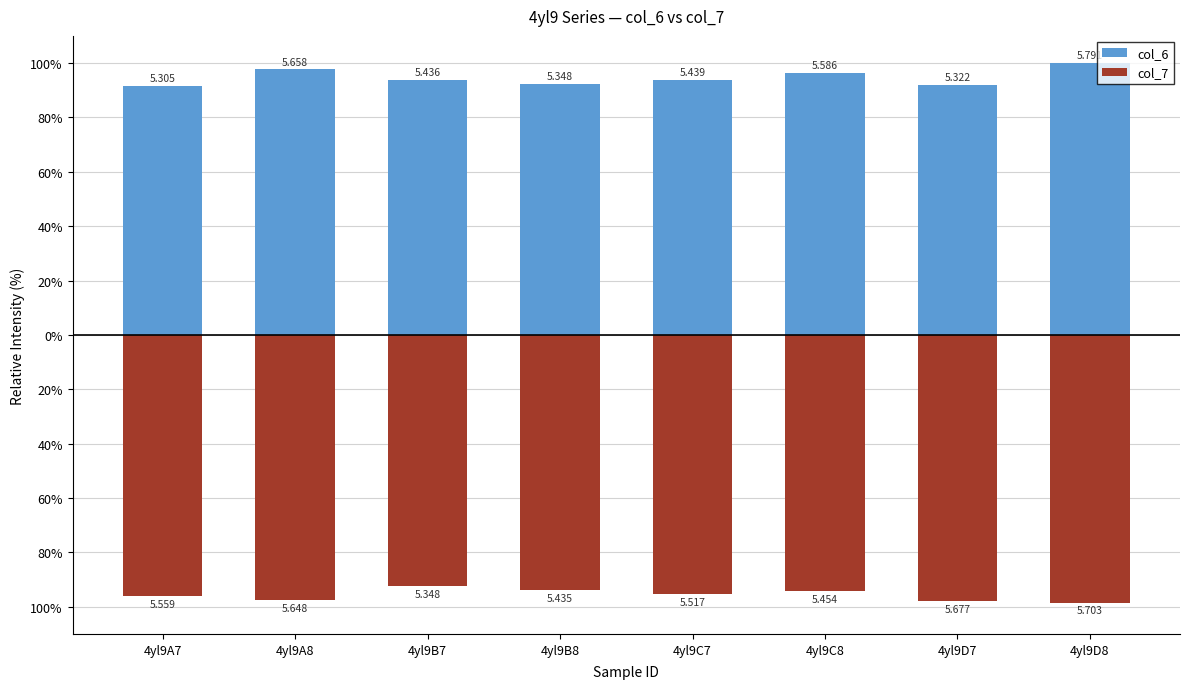

What is the average value of the col_6 series?

94.7